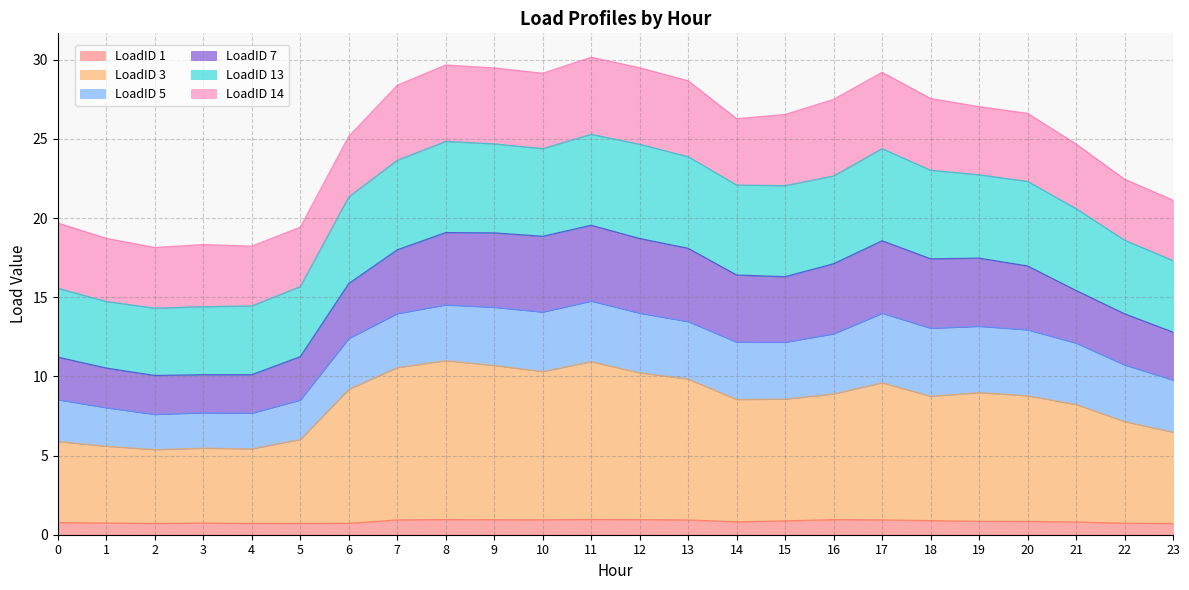

What is the minimum value shown in the chart?

0.7